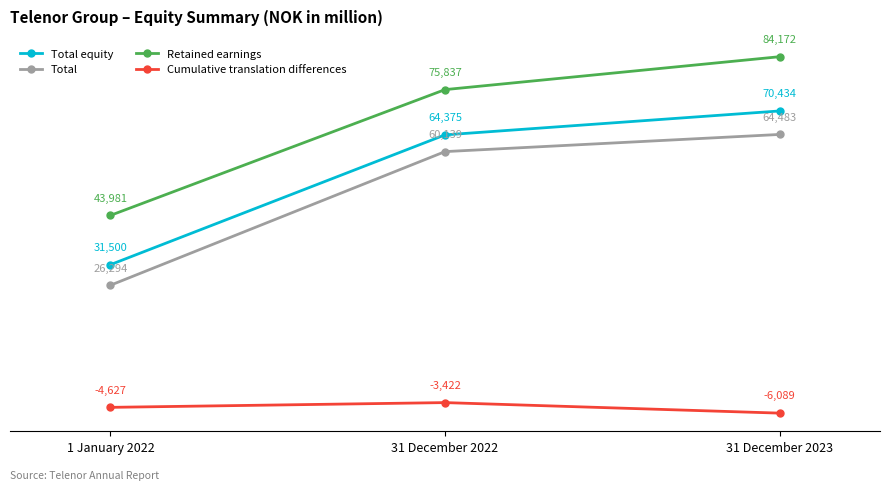

What position from the left is 31 December 2022?

2